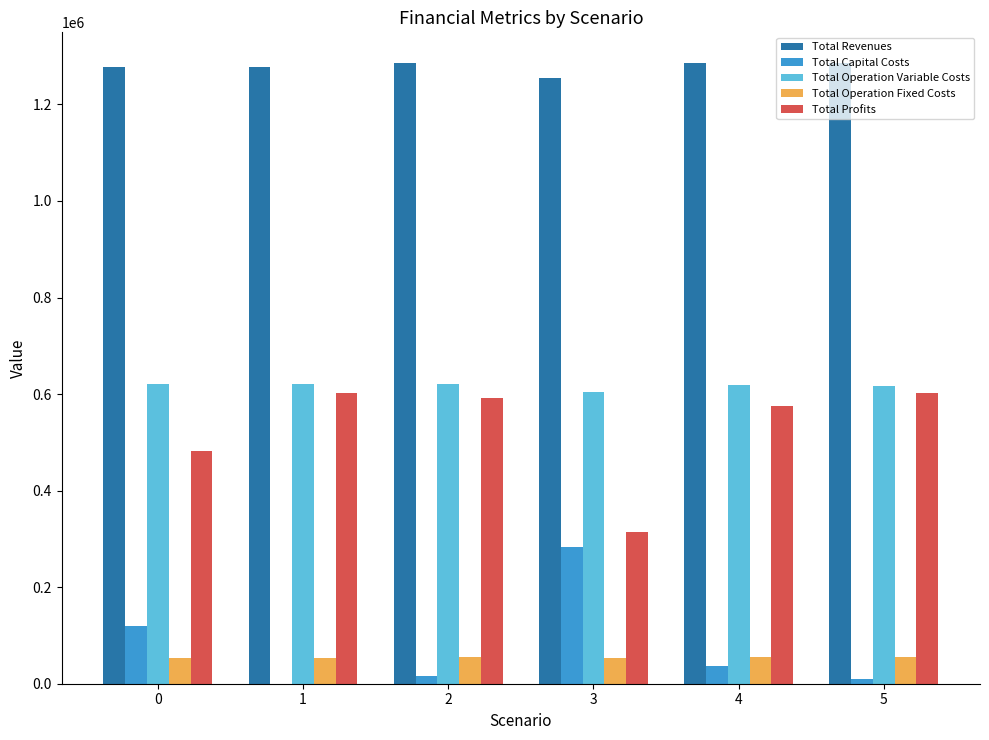

What is the greatest value displayed?

1285103.1